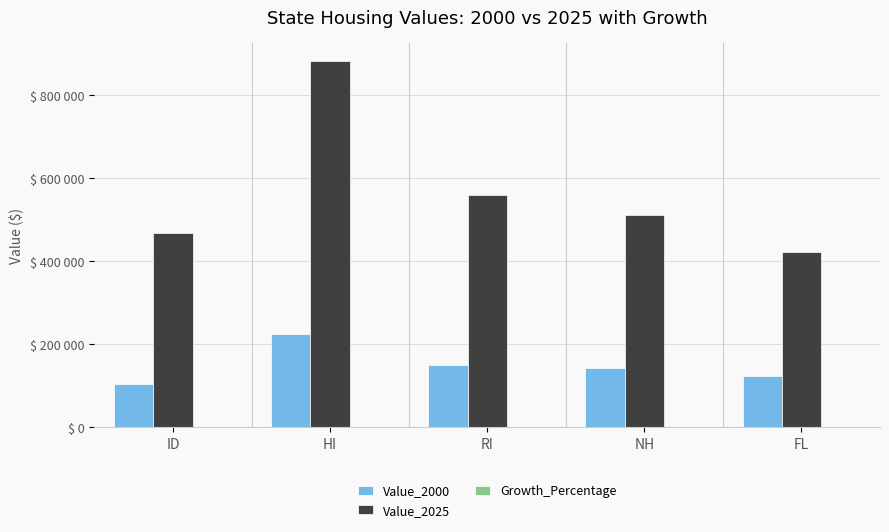

Are the bars grouped side by side (vs. stacked)?

Yes